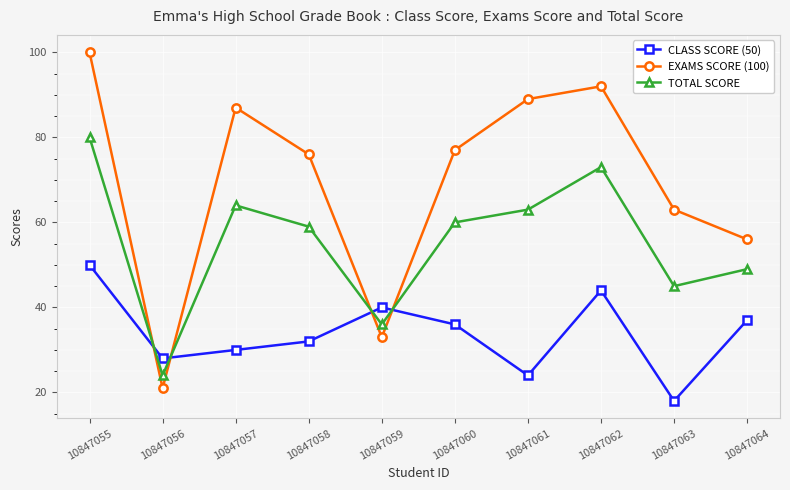

What is the difference between the EXAMS SCORE (100) values at 10847063 and 10847060?

14